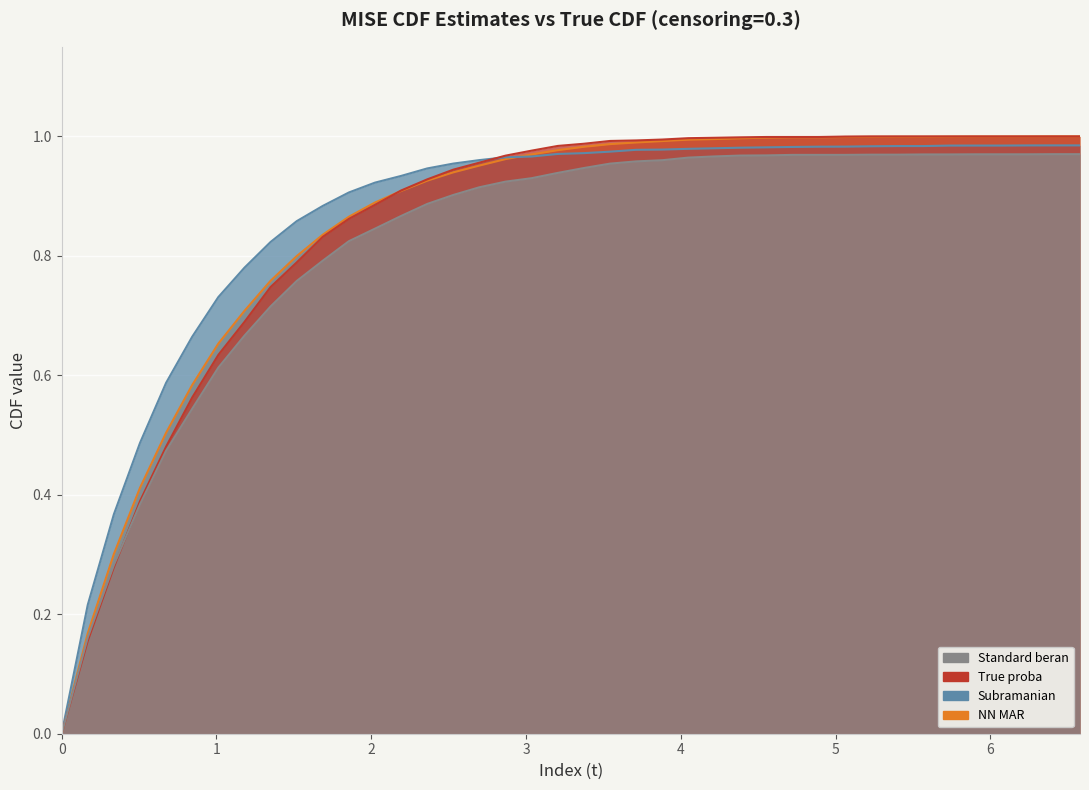

What is the difference between the second highest and second lowest values in the True_proba_mise_0.3 series?

0.8